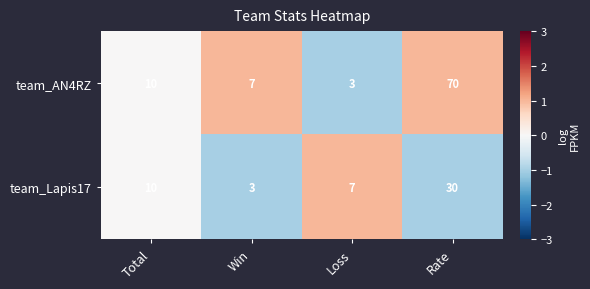

Read the team_AN4RZ value at Loss, to the nearest 5.

5